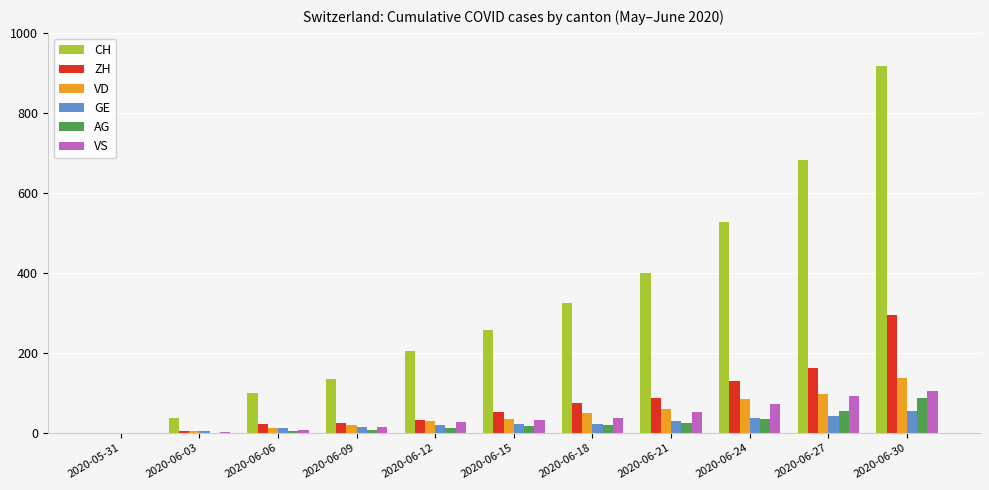

At which label is CH closest to 459?

2020-06-21